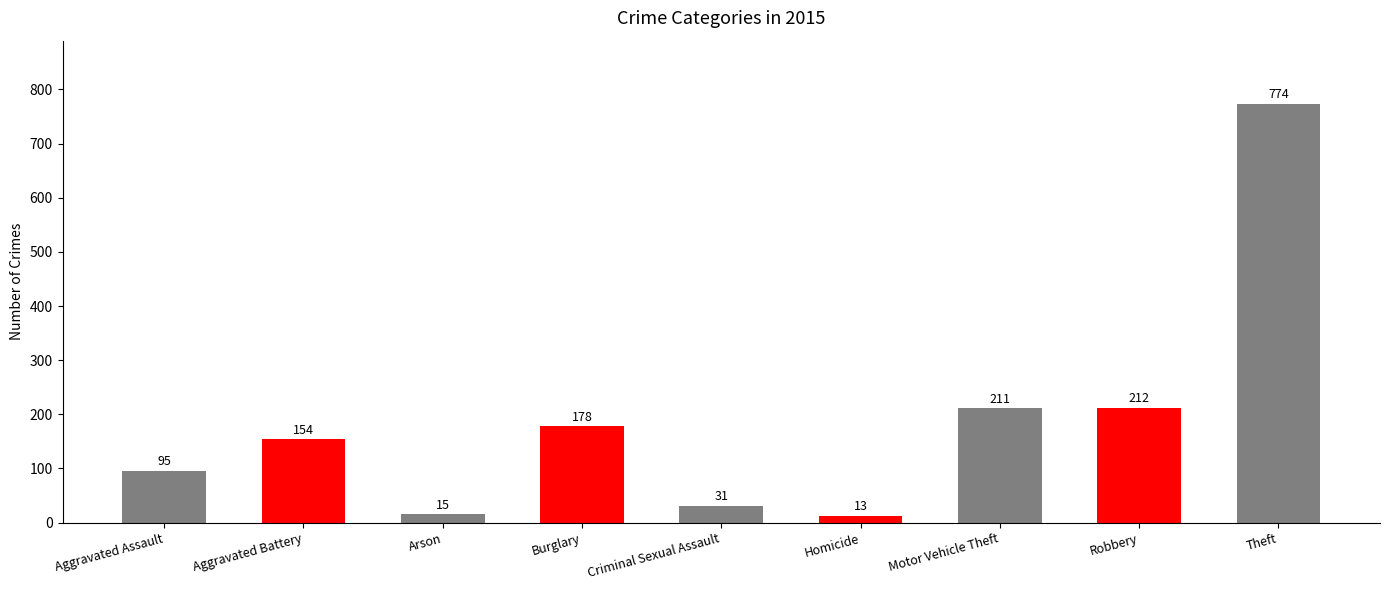

True or false: the data shows 211 at Motor Vehicle Theft.

True